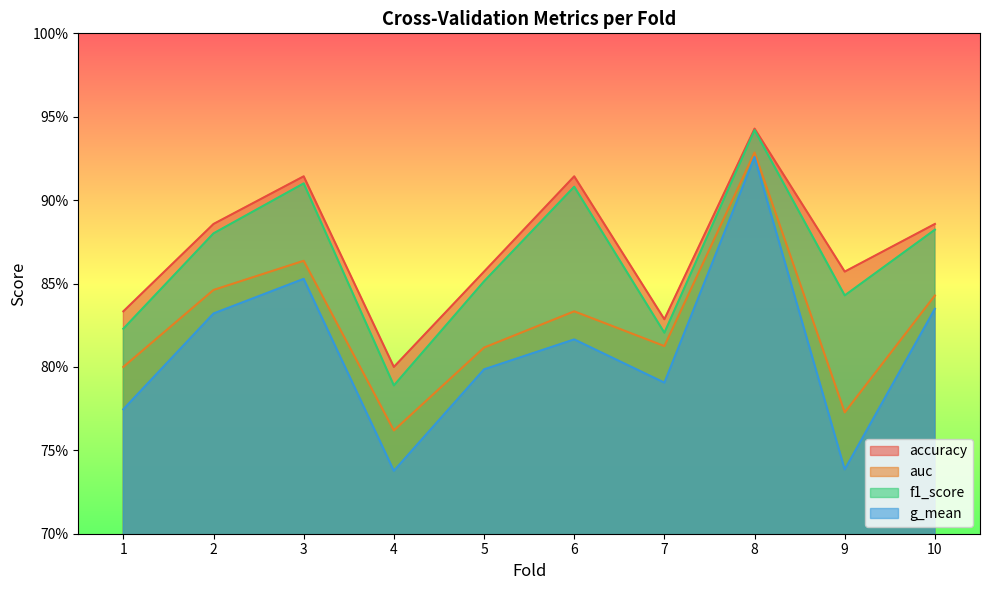

At how many categories does at least one series exceed 0?

10